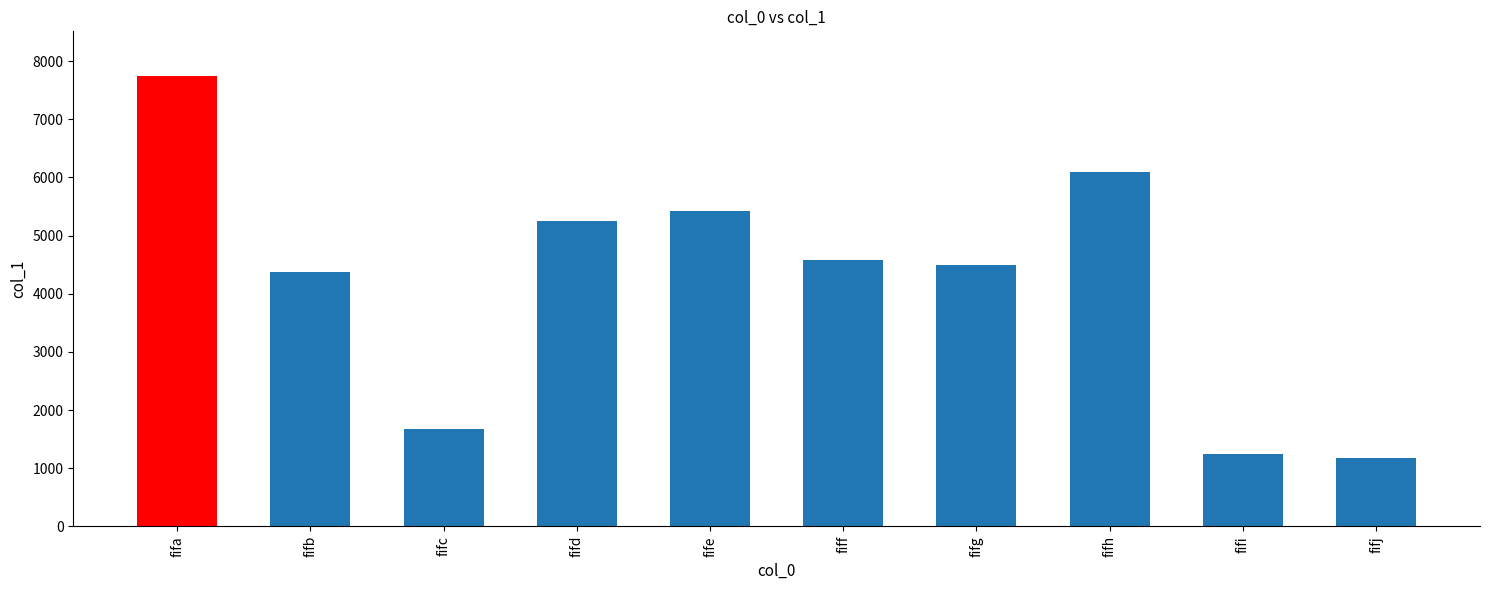

List the labels in order of value, smallest first.

fifj, fifi, fifc, fifb, fifg, fiff, fifd, fife, fifh, fifa